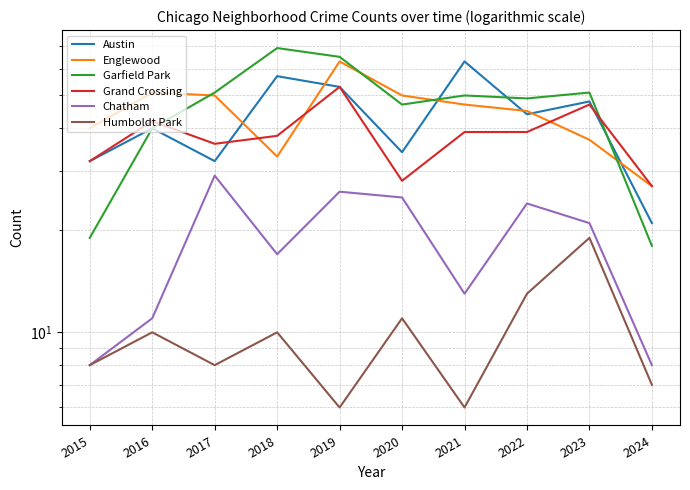

At which category is the sum across all series the highest?

2019